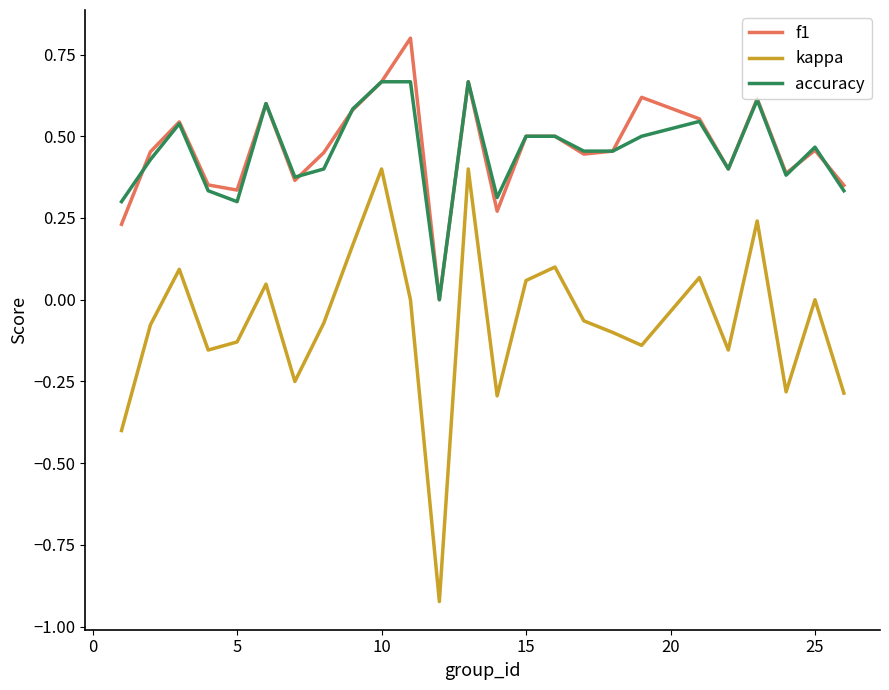

Which series has the largest range (max minus min)?

kappa